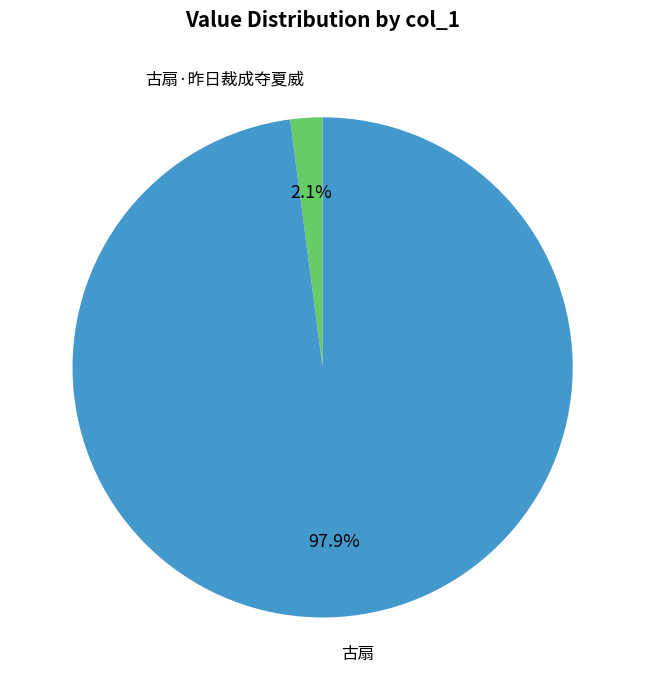

Is there a majority slice in this chart?

Yes